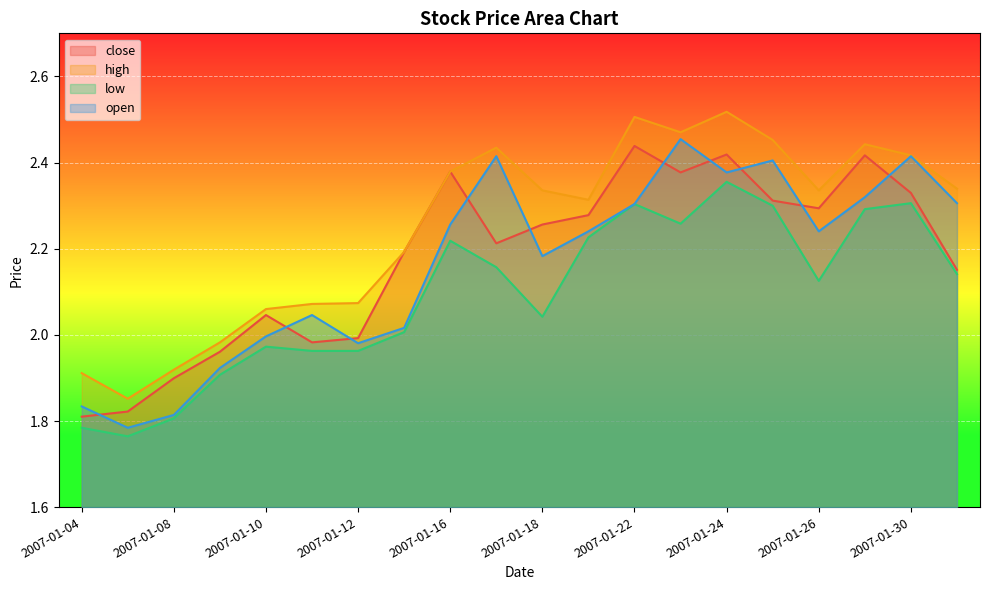

True or false: low has a value of 1.4 at 2007-01-16.

False